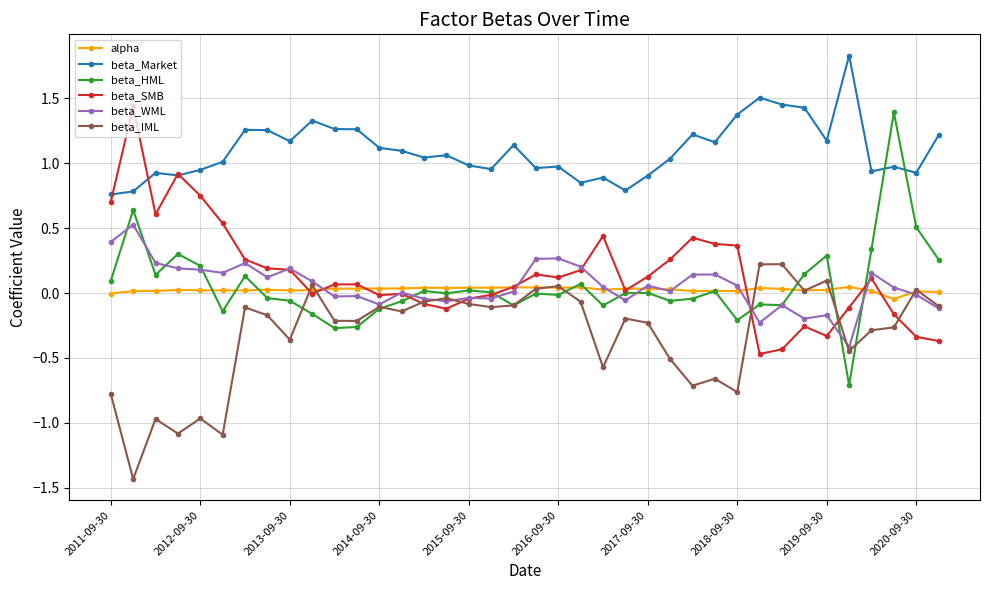

True or false: beta_IML has more than 0 points higher than both neighbors.

True